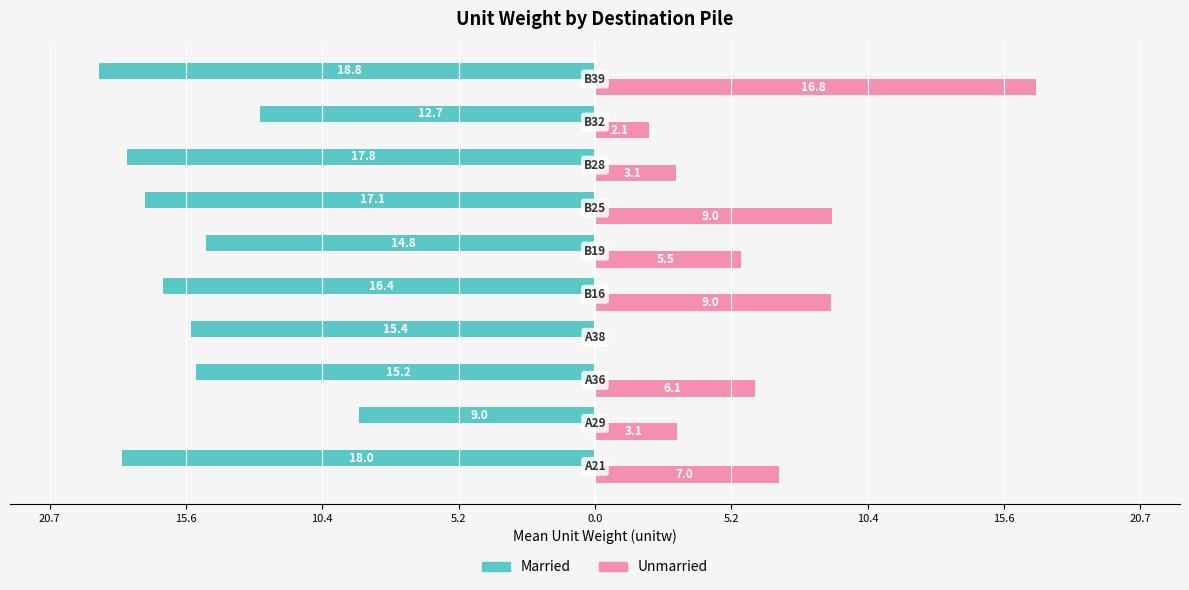

What are all the series names shown in the legend?

Married, Unmarried